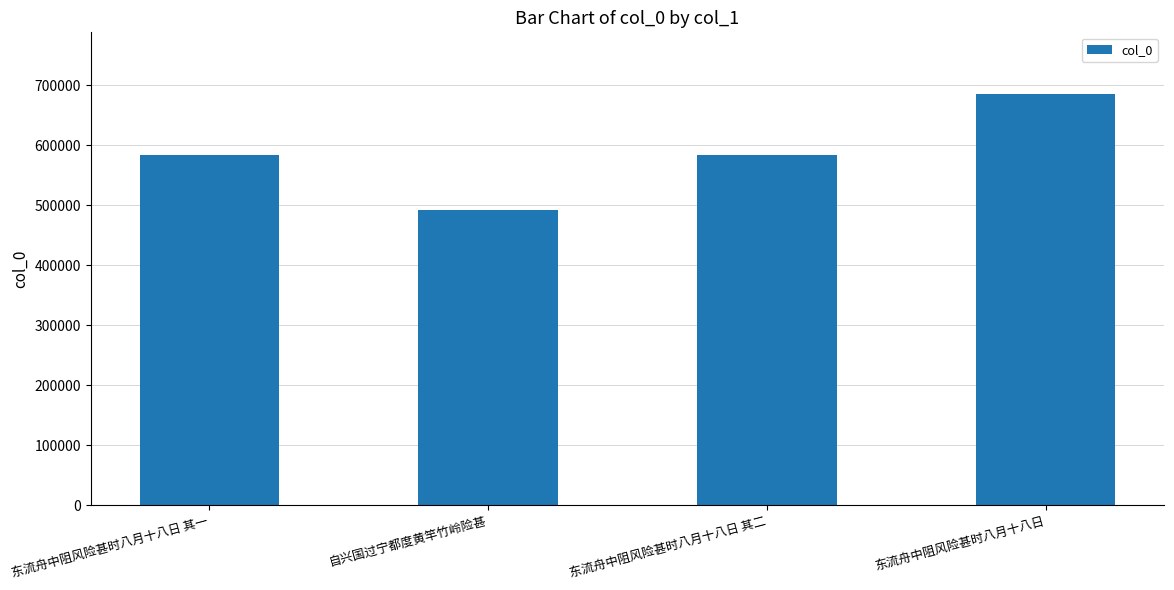

What position from the left is 自兴国过宁都度黄竿竹岭险甚?

2